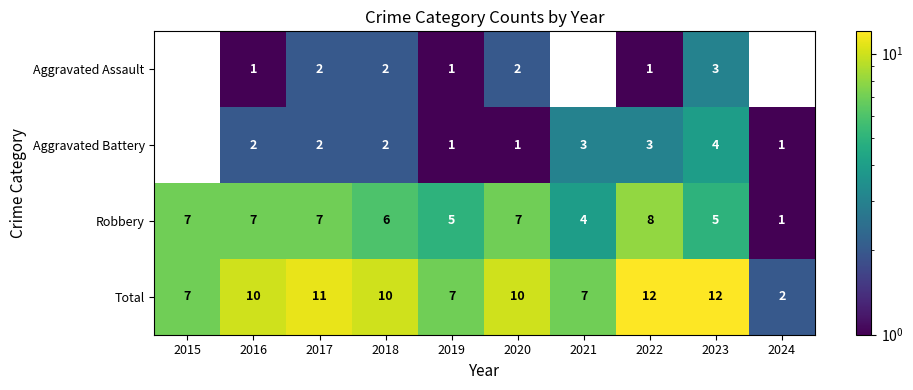

Is the value of Total at 2023 greater than the value of Aggravated Battery at 2024?

Yes